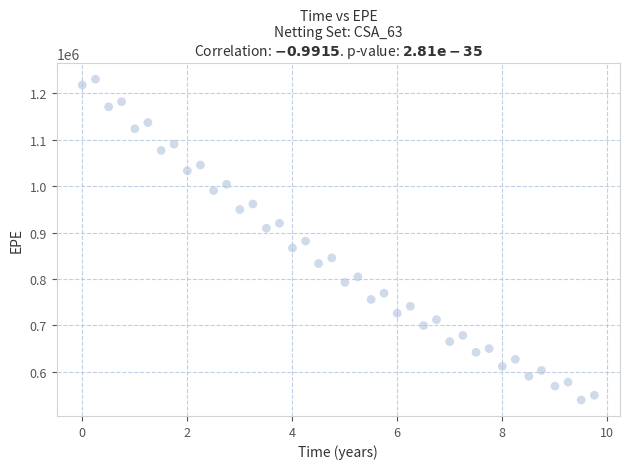

What is the range of Y values (max minus min)?

691476